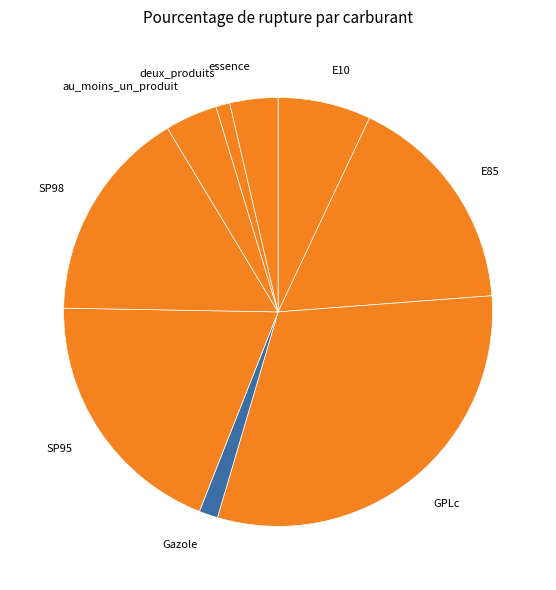

Which has a higher value, SP95 or E85?

SP95